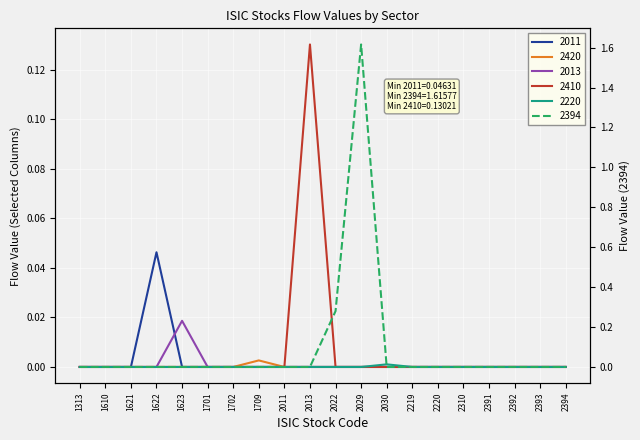

Which series has the largest range (max minus min)?

2394